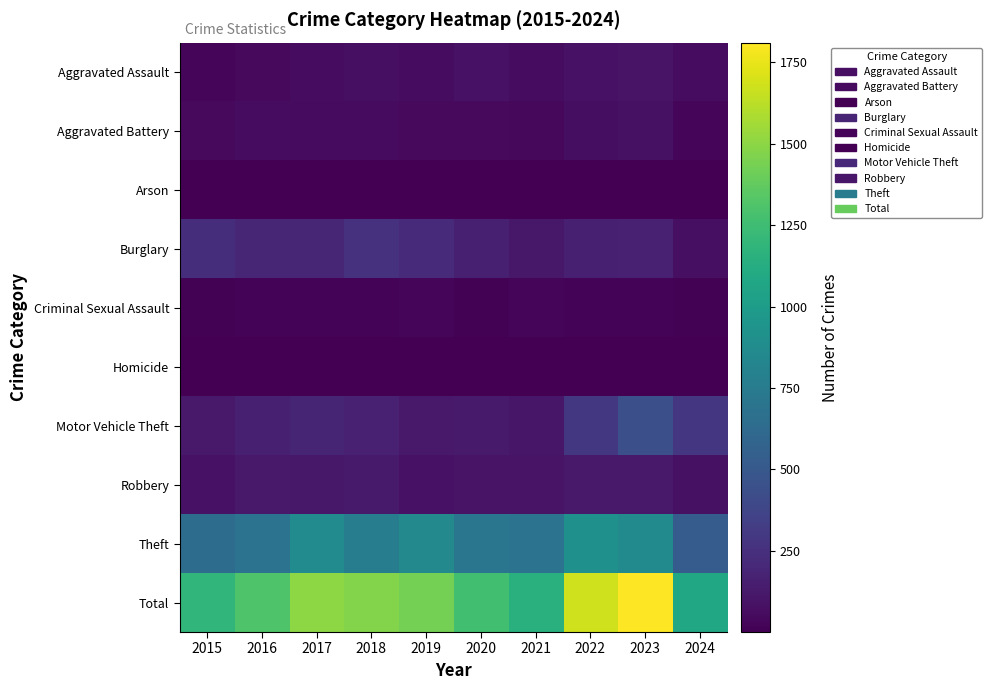

List the series in order of their peak value, highest first.

Total, Theft, Motor Vehicle Theft, Burglary, Robbery, Aggravated Assault, Aggravated Battery, Criminal Sexual Assault, Homicide, Arson